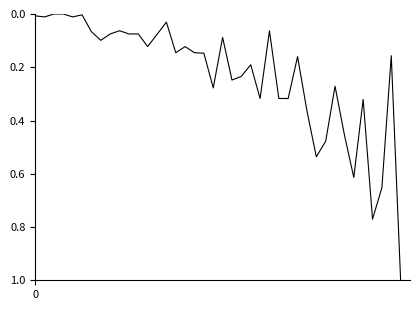

How many distinct data groups are displayed?

1